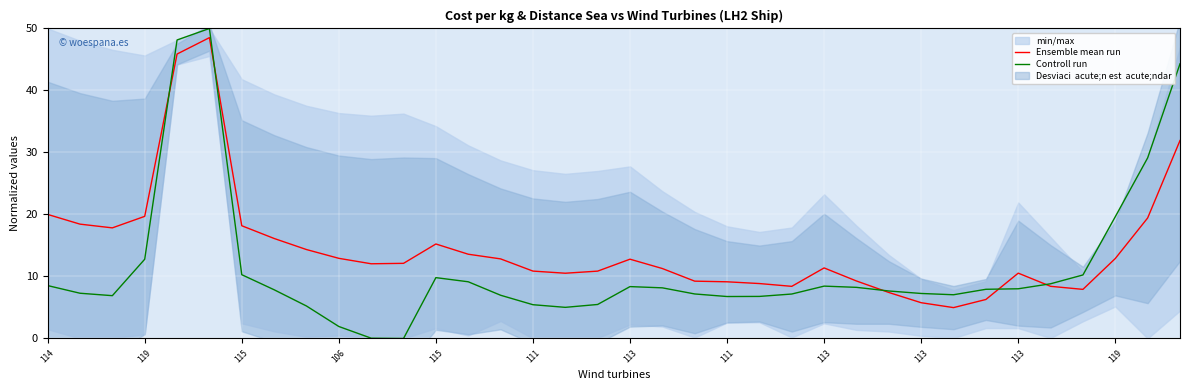

Which series ends up on top after the final intersection of Controll run and Ensemble mean run?

Controll run